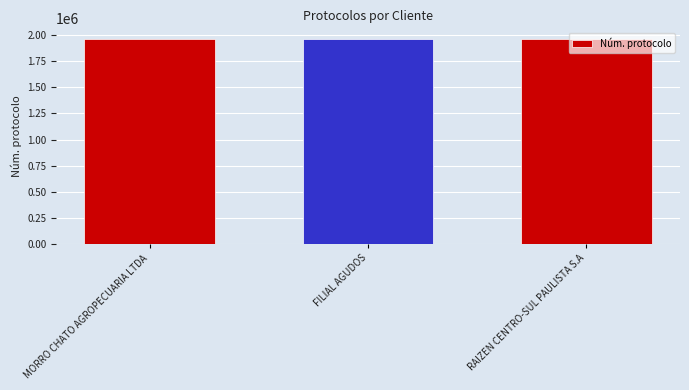

Approximately how many times larger is the value at FILIAL AGUDOS compared to MORRO CHATO AGROPECUARIA LTDA?

1.0